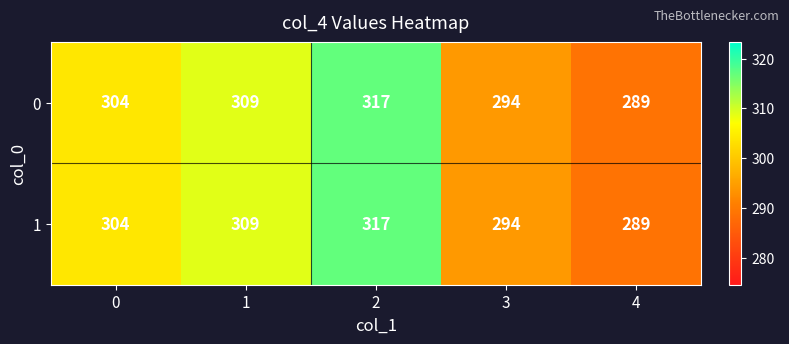

Reading left to right, transcribe all the data shown in this chart.

0: 304	309	317	294	289
1: 304	309	317	294	289